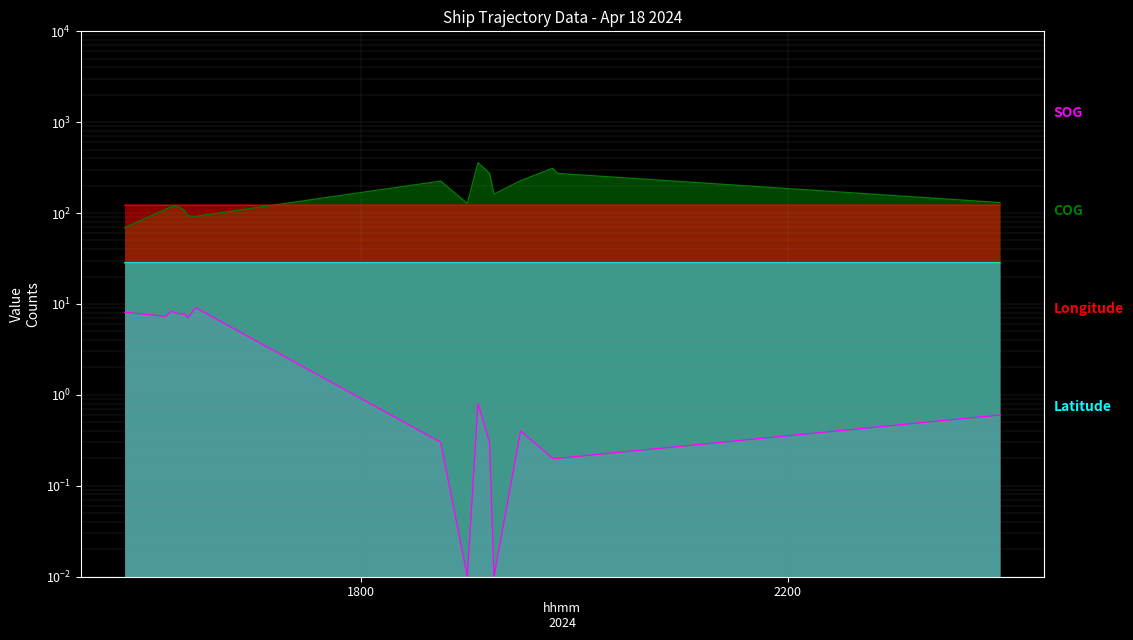

Where is SOG nearest to the value 4?

2024-04-18 16:22:07